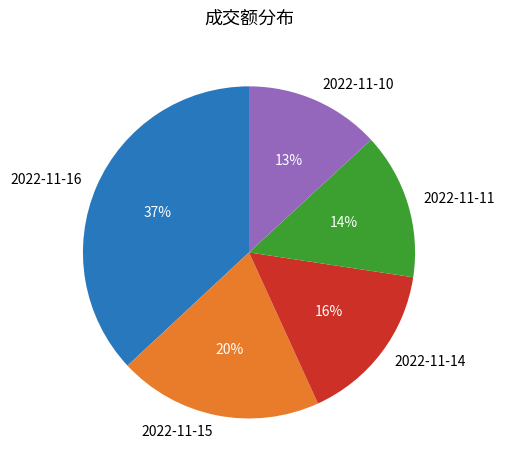

Does 2022-11-16 account for over 50% of the chart?

No